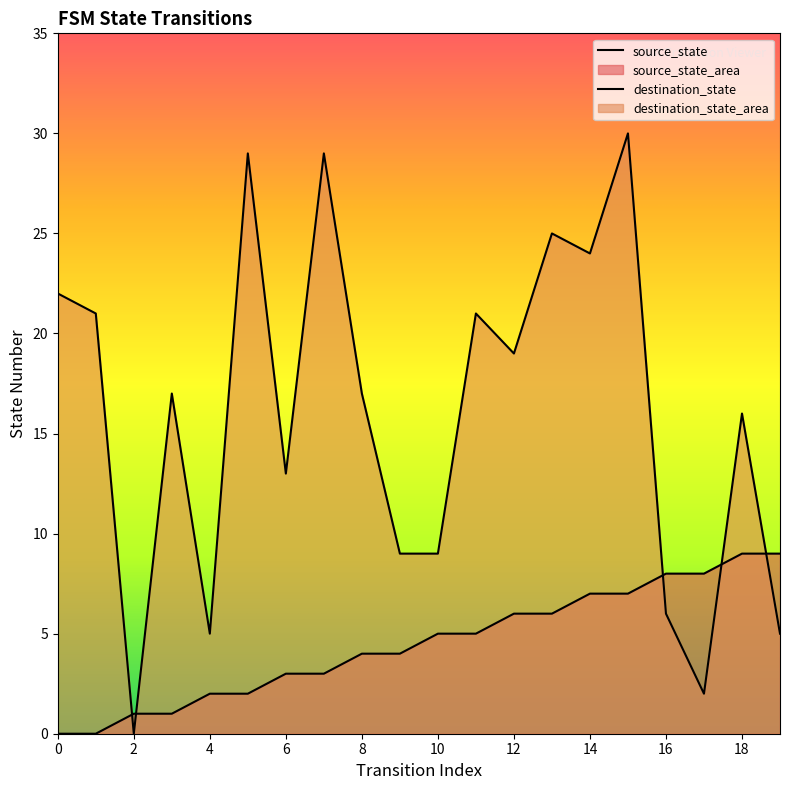

Rank the series by their average value, from lowest to highest.

source_state, destination_state